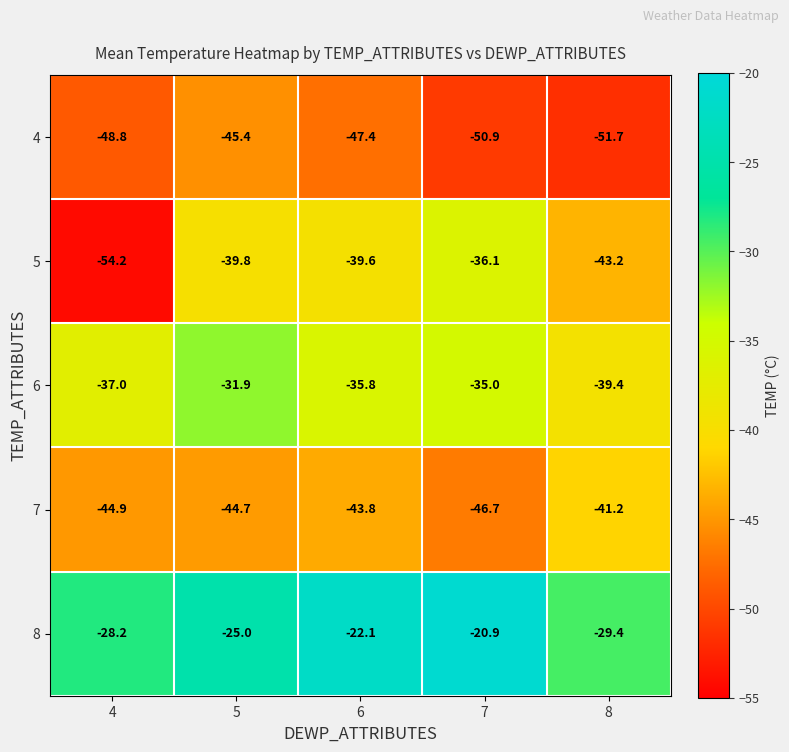

Which series has the widest spread of values?

5